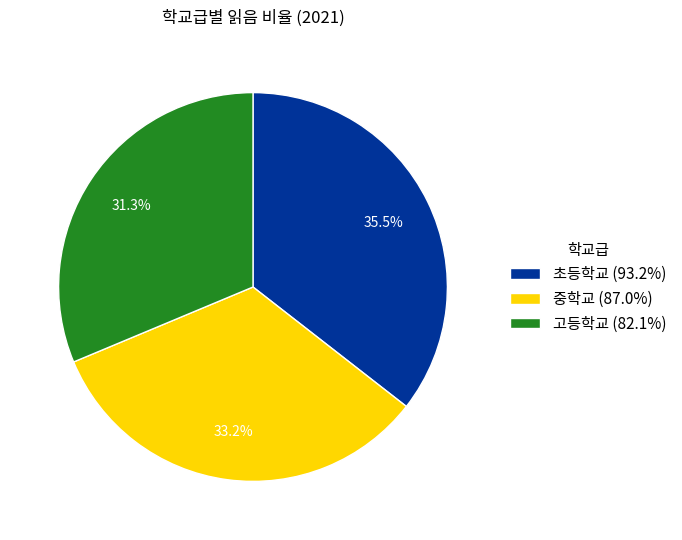

Which slice is the largest?

초등학교